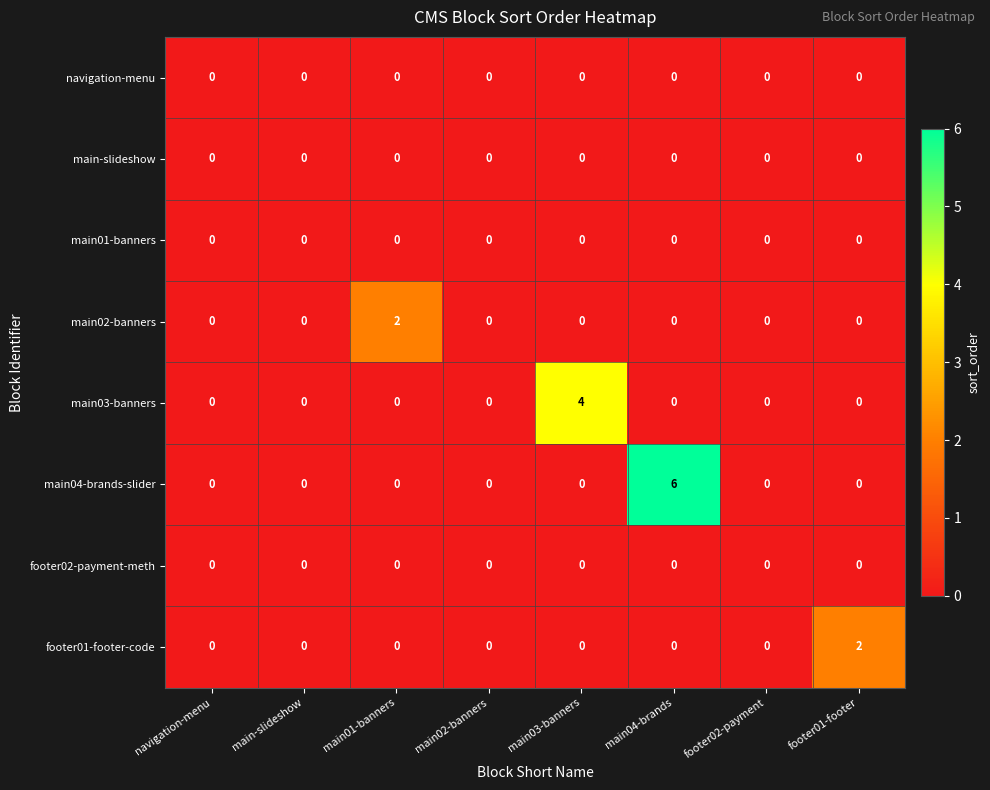

How many data points does each series have?

8